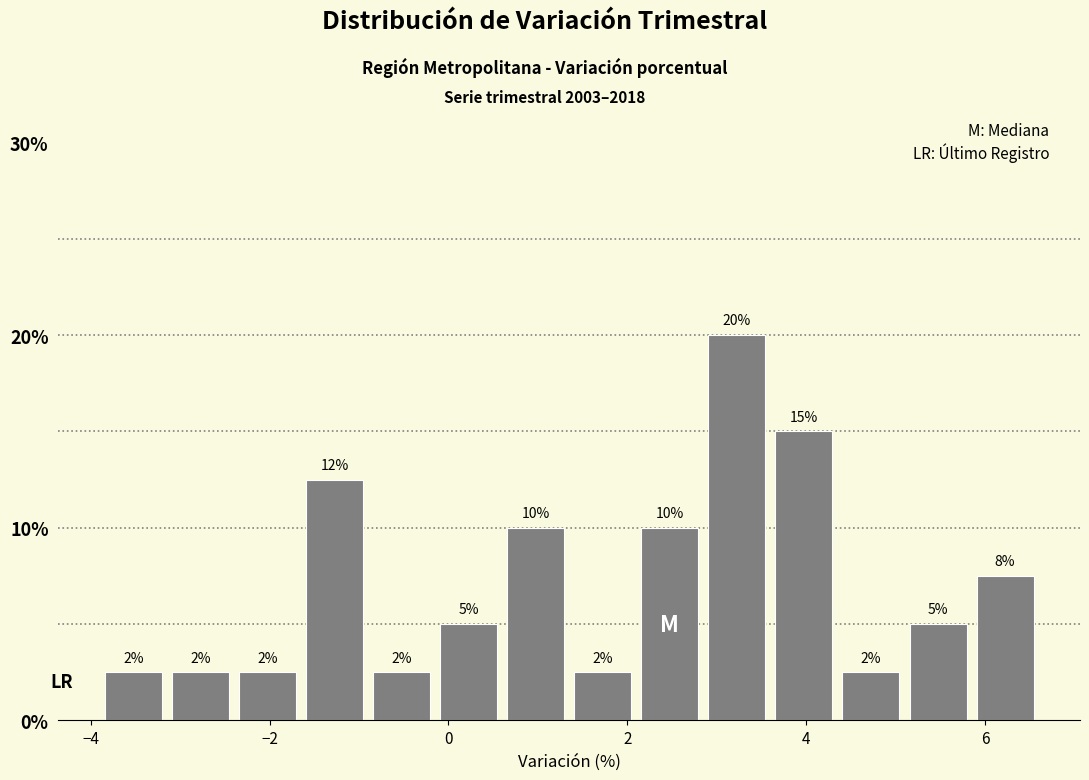

Read against the x-axis, roughly where is the centre of the tallest bar?

3.2